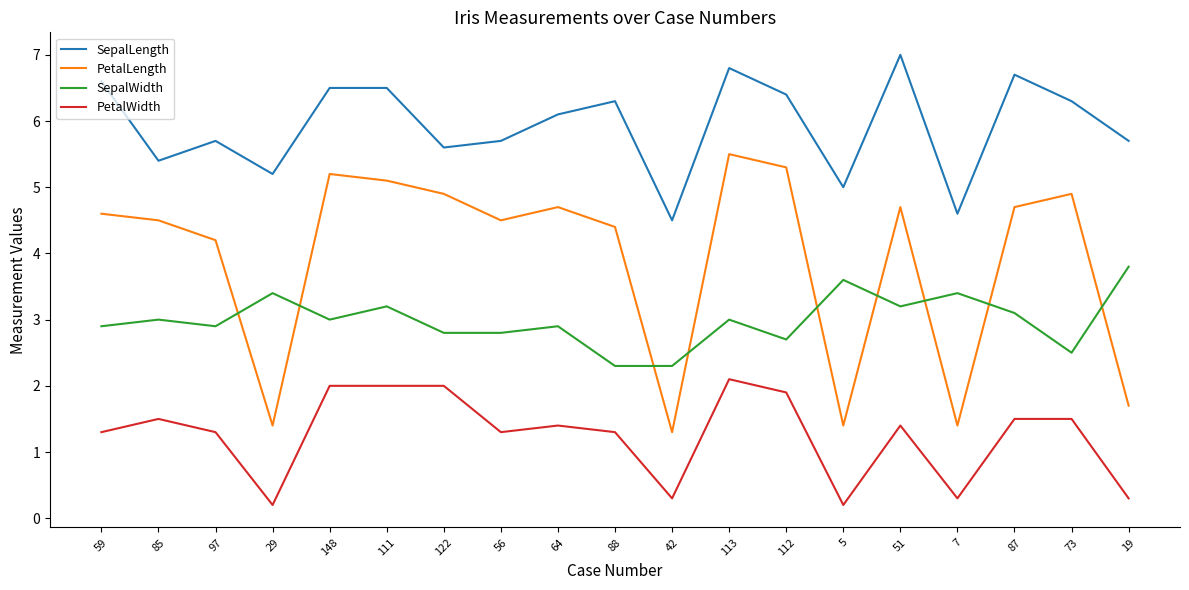

What is the average value of the SepalWidth series?

3.0